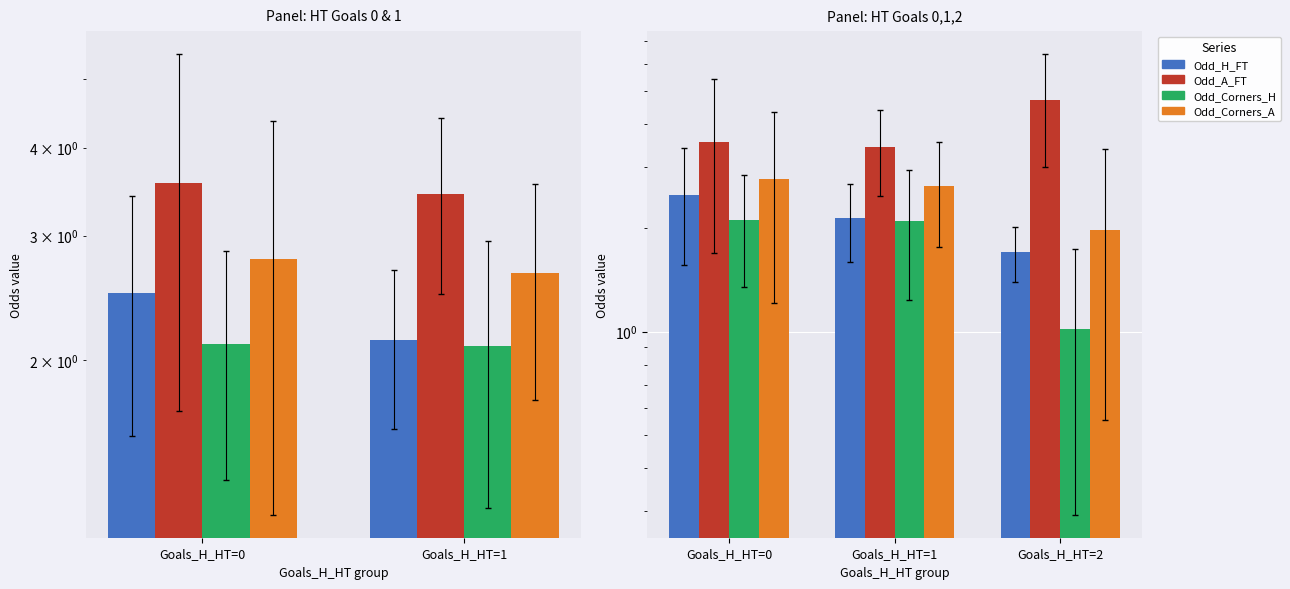

Which series has the largest range (max minus min)?

Odd_A_FT